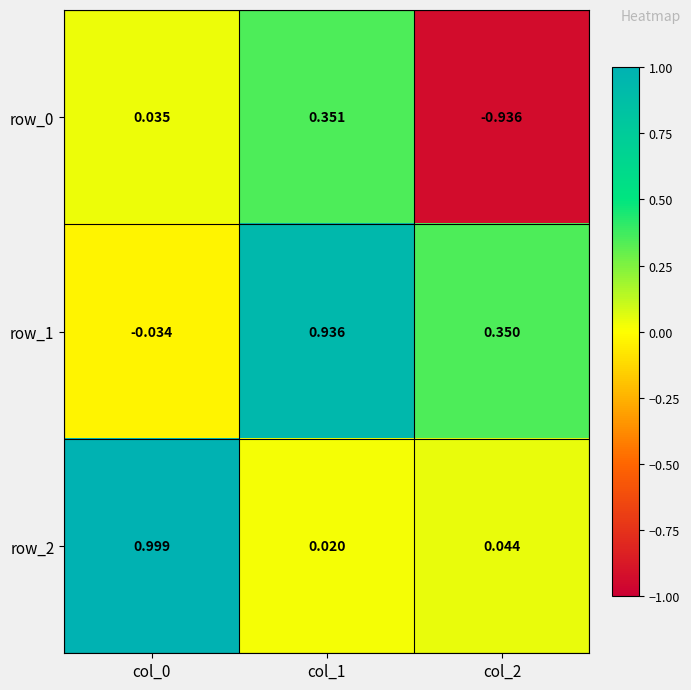

Is the value of row_2 at col_2 greater than the value of row_1 at col_2?

No